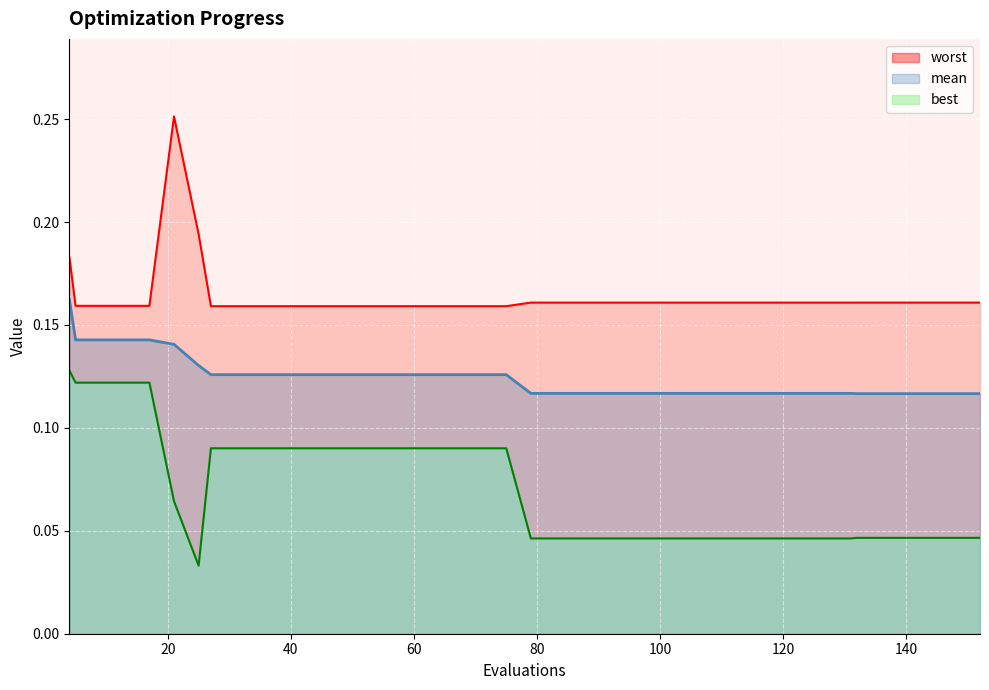

True or false: mean and best intersect in this chart.

False